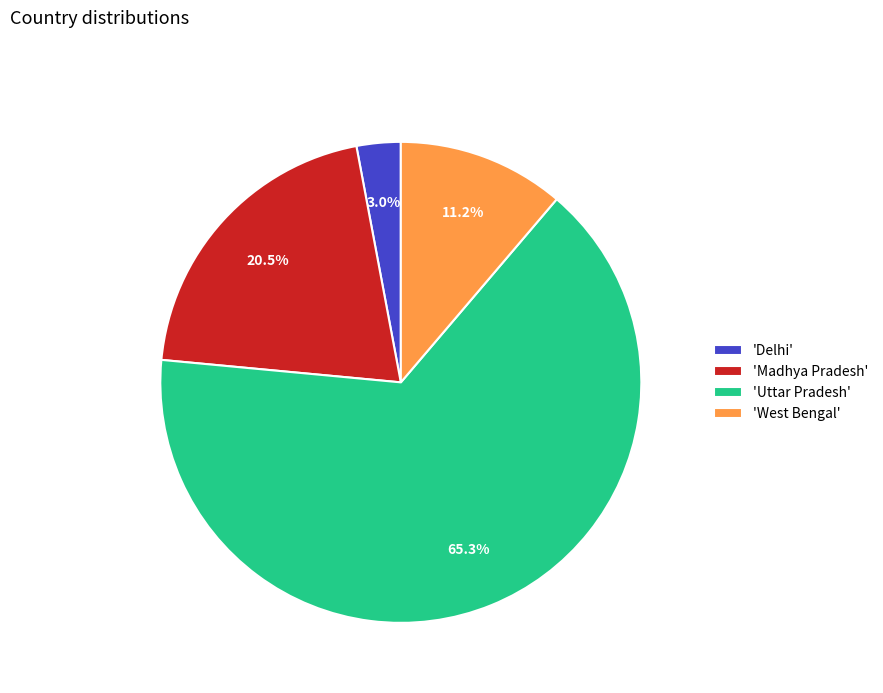

What is the smallest slice in the pie chart?

'Delhi'